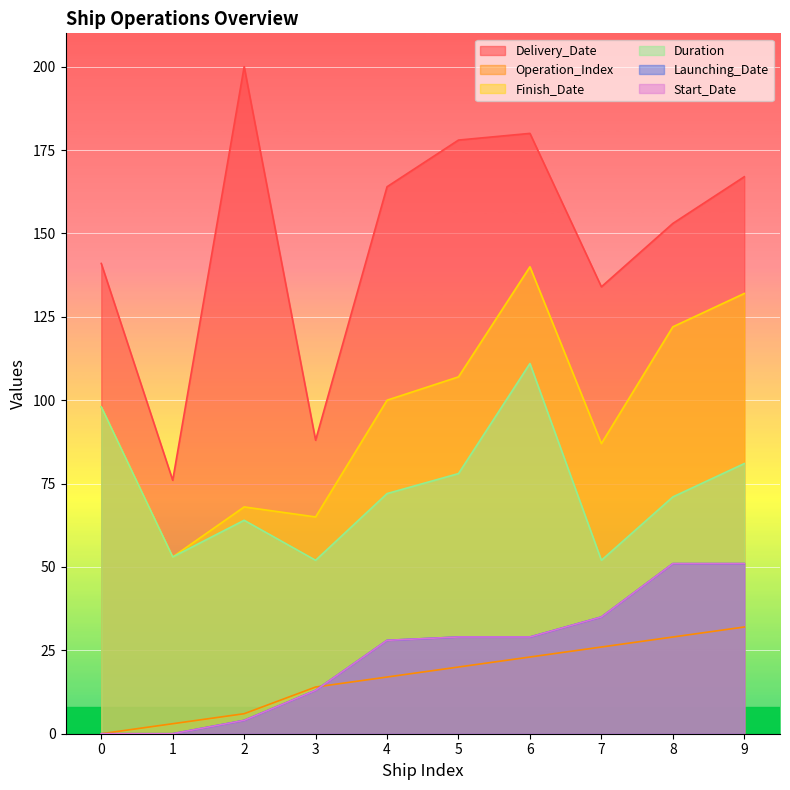

At which category does Delivery_Date reach its first local peak?

2